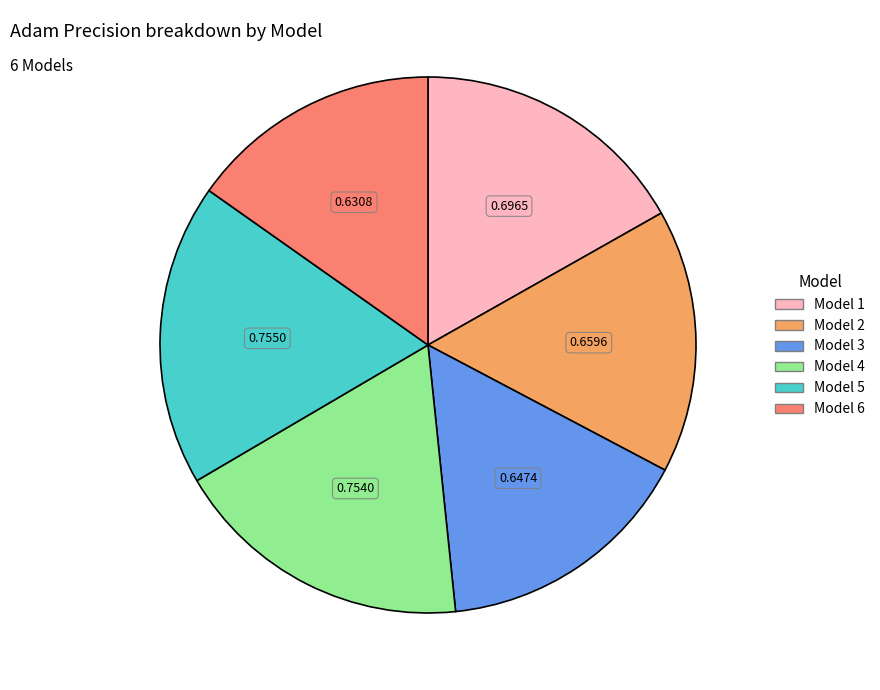

Which has a higher value, Model 3 or Model 1?

Model 1